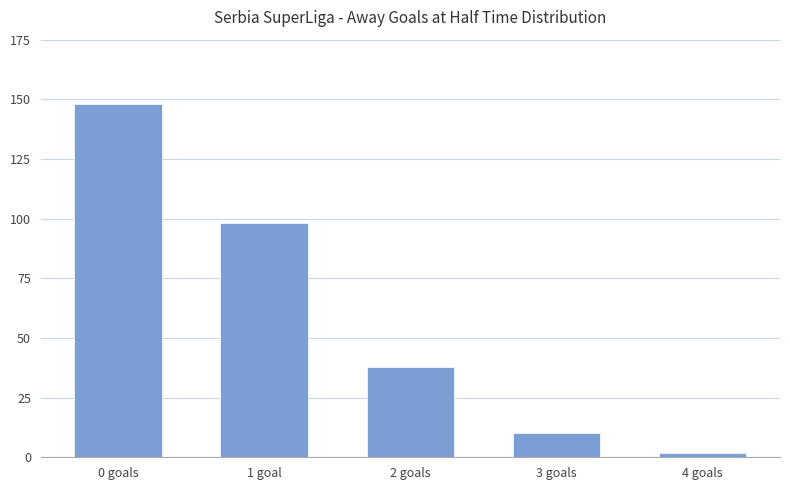

Reading left to right, transcribe all the data shown in this chart.

0 goals=148	1 goal=98	2 goals=38	3 goals=10	4 goals=2